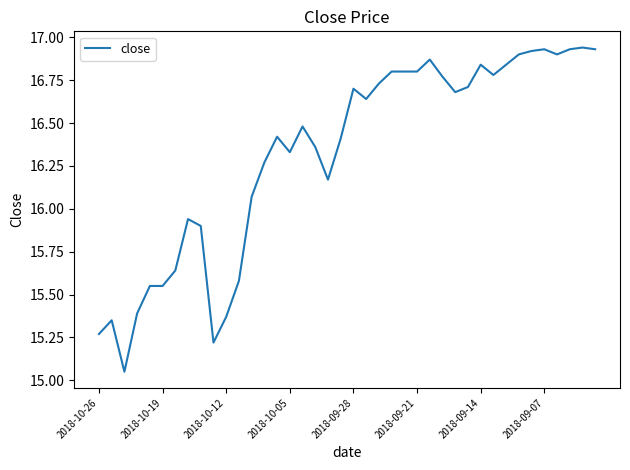

Is it true that the value at 2018-09-28 is 16.7?

True